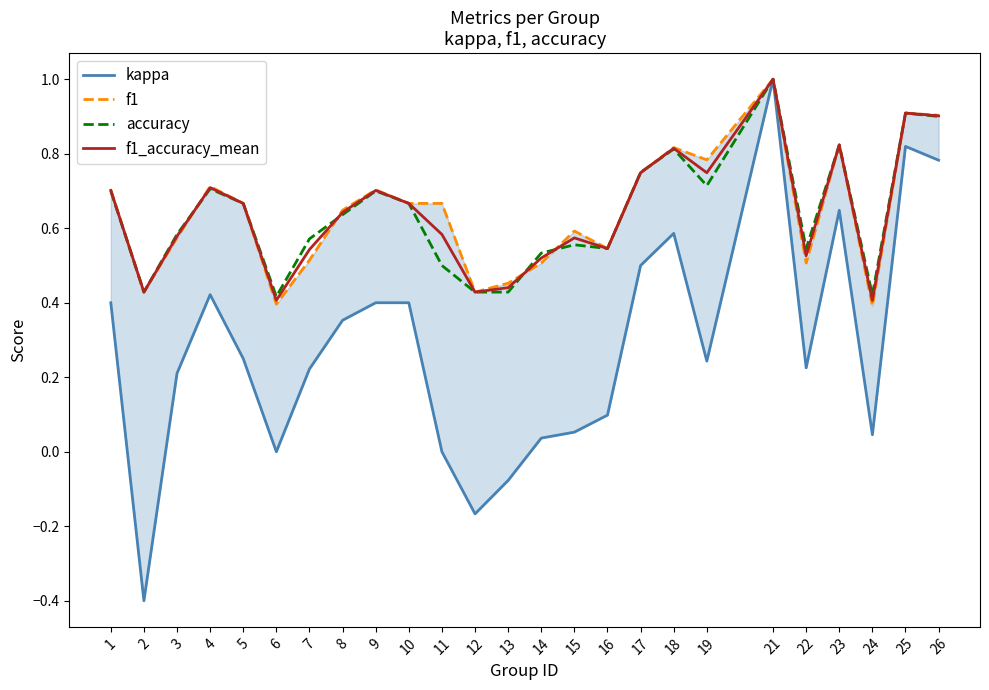

What are all the series names shown in the legend?

kappa, f1, accuracy, f1_accuracy_mean